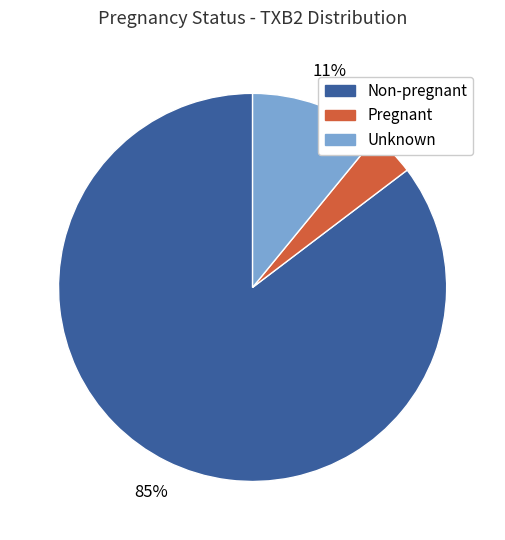

Which category has the biggest portion of the pie?

Non-pregnant